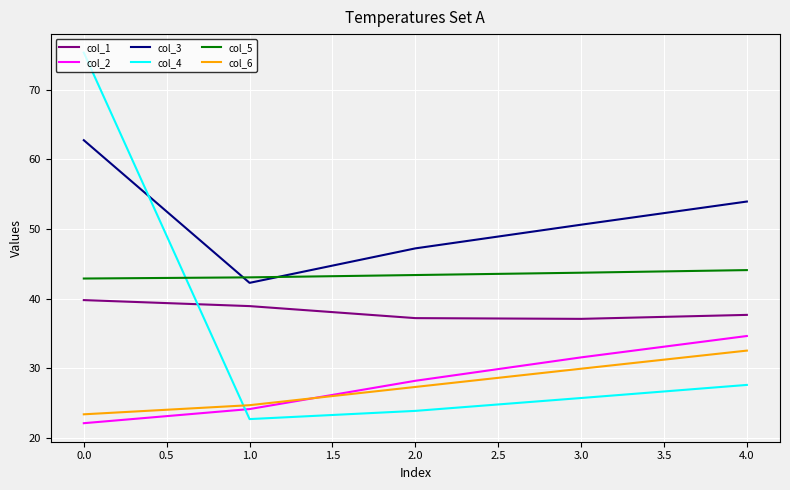

Which series has the largest total across all categories?

col_3